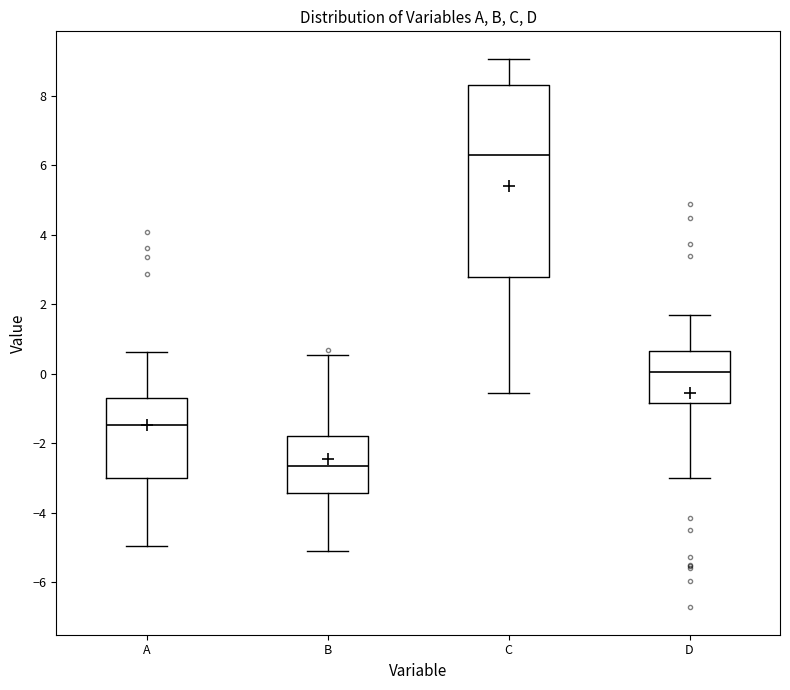

Reading left to right, read every box against the y-axis: the position of its median line, the range the box covers, and the ends of its whiskers. The values are not printed on the chart, so give them approximately, as read against the axis.

A: median -1.4, box -3.0 to -0.6, whiskers -5.0 to 0.6
B: median -2.6, box -3.4 to -1.8, whiskers -5.0 to 0.6
C: median 6.4, box 2.8 to 8.4, whiskers -0.6 to 9.0
D: median 0.0, box -0.8 to 0.6, whiskers -3.0 to 1.6